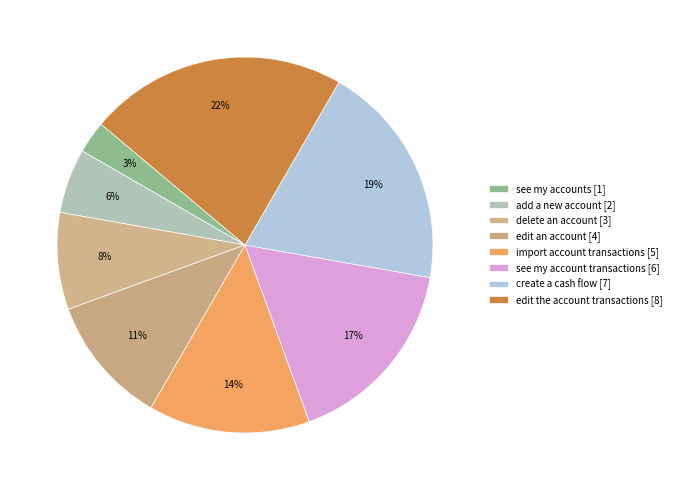

Count the number of slices in the pie.

8